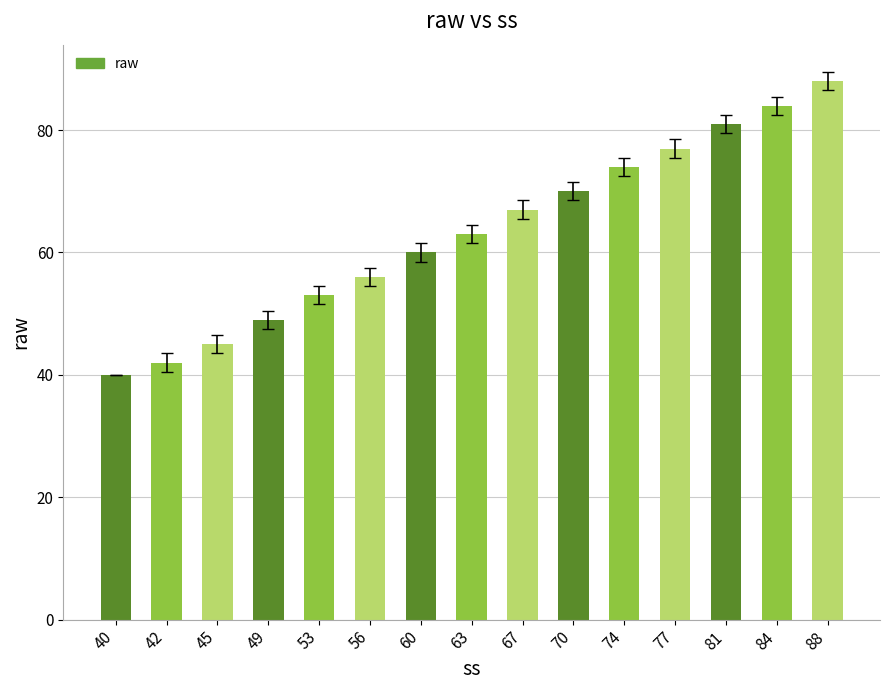

Reading right to left, what are all the values shown in this chart?

88	84	81	77	74	70	67	63	60	56	53	49	45	42	40